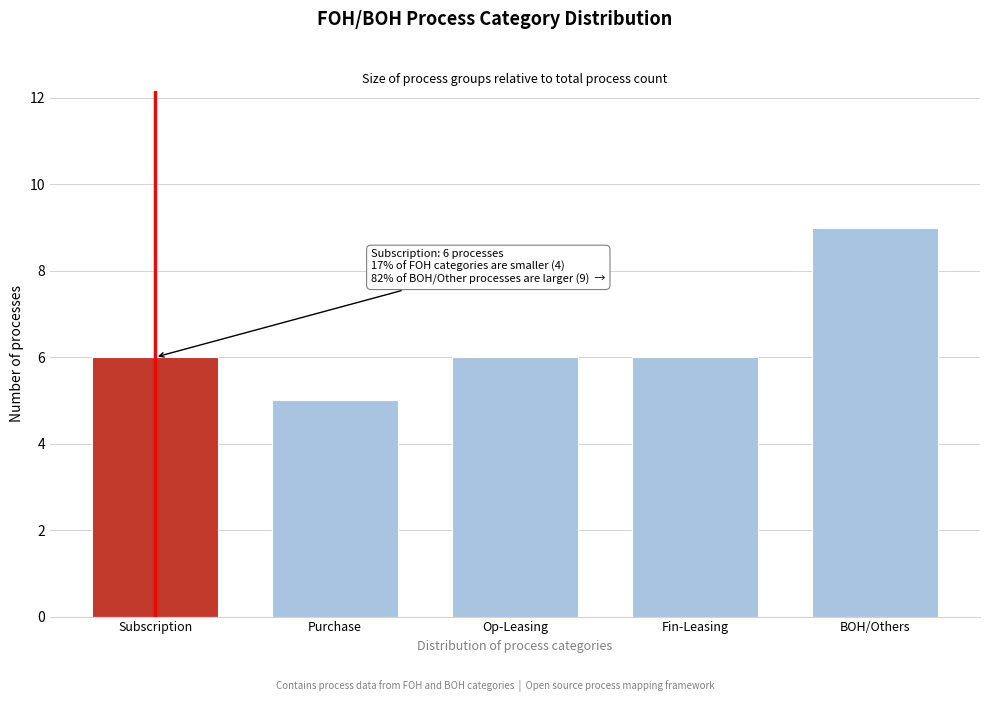

Reading left to right, what are all the values shown in this chart?

6	5	6	6	9